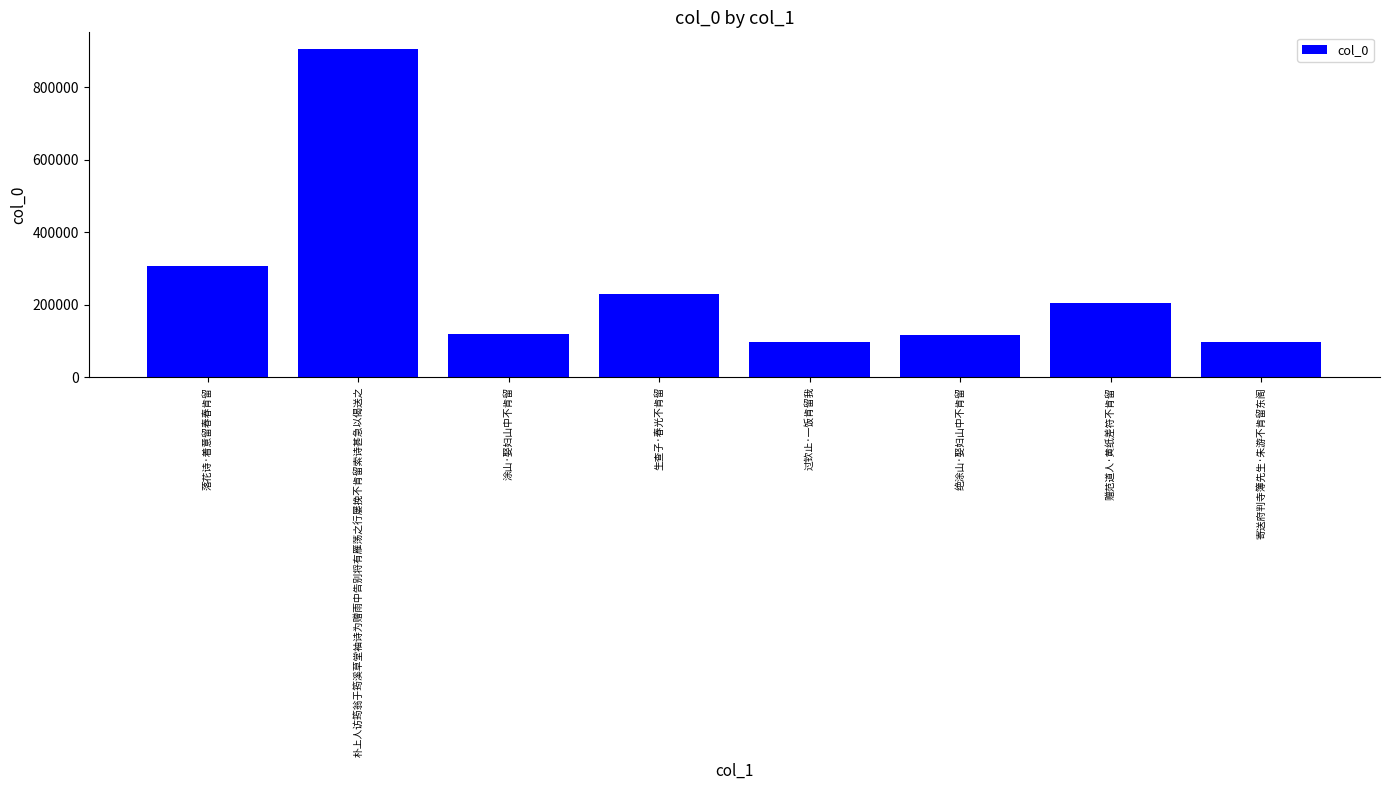

Which label corresponds to the largest value in the chart?

朴上人访筠翁于筠溪草堂袖诗为赠雨中告别将有雁荡之行屡挽不肯留索诗甚急以偈送之